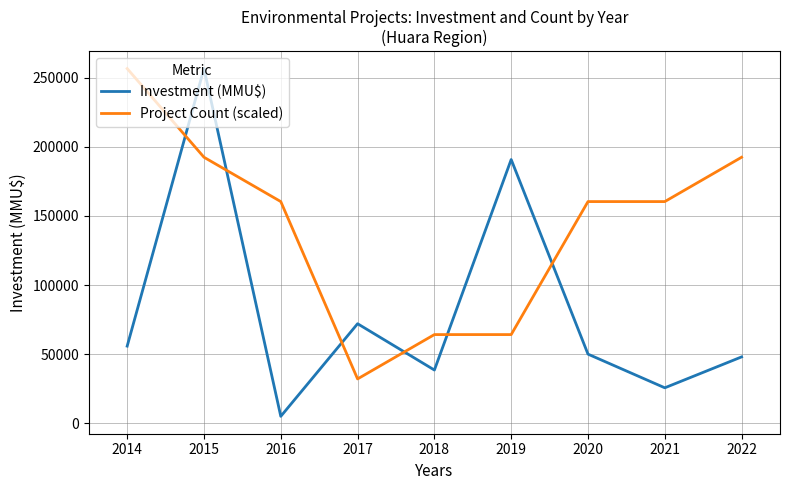

Between 2015 and 2022, which series saw the biggest shift?

Investment (MMU$)